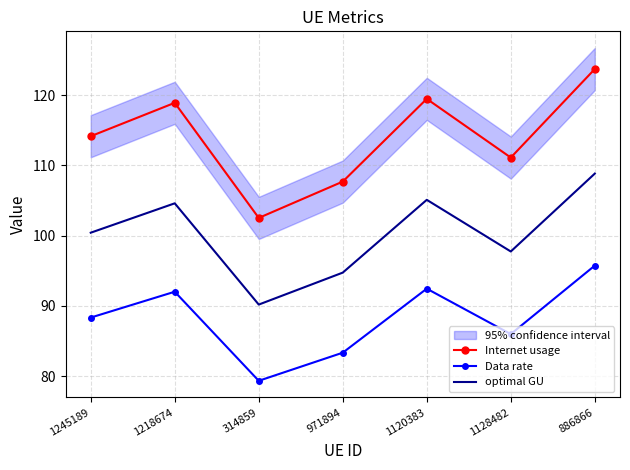

What is the highest value of the Data rate series?

95.7